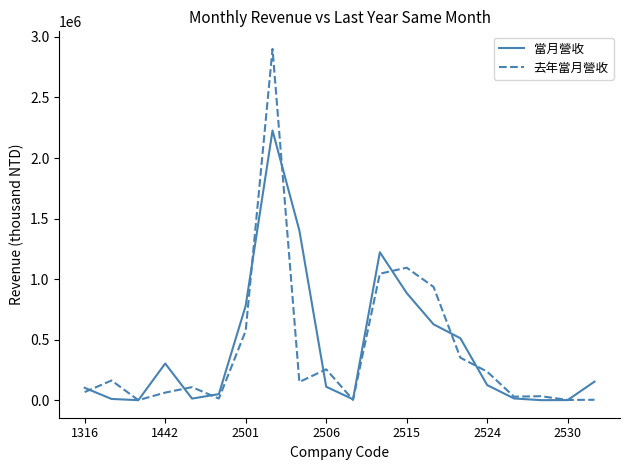

Does the chart have visible grid lines?

No